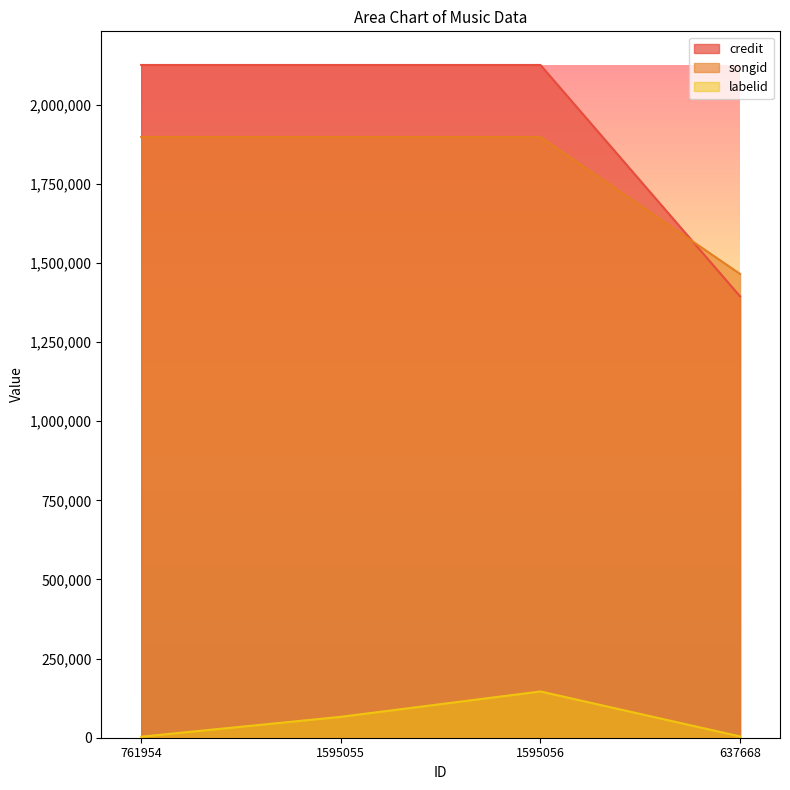

Between 1595056 and 637668, which series saw the biggest shift?

credit